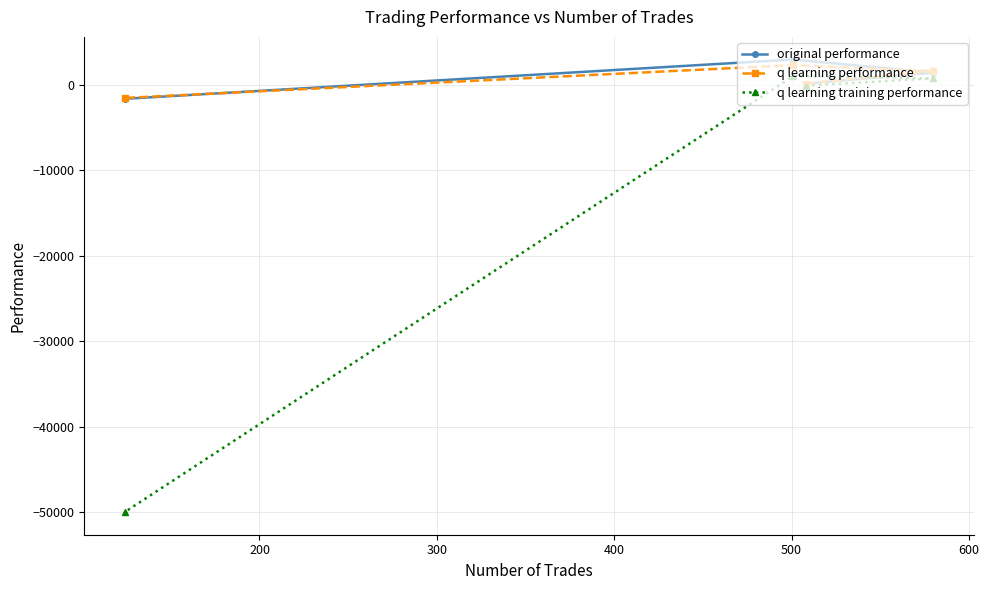

Count the number of data series in this chart.

3